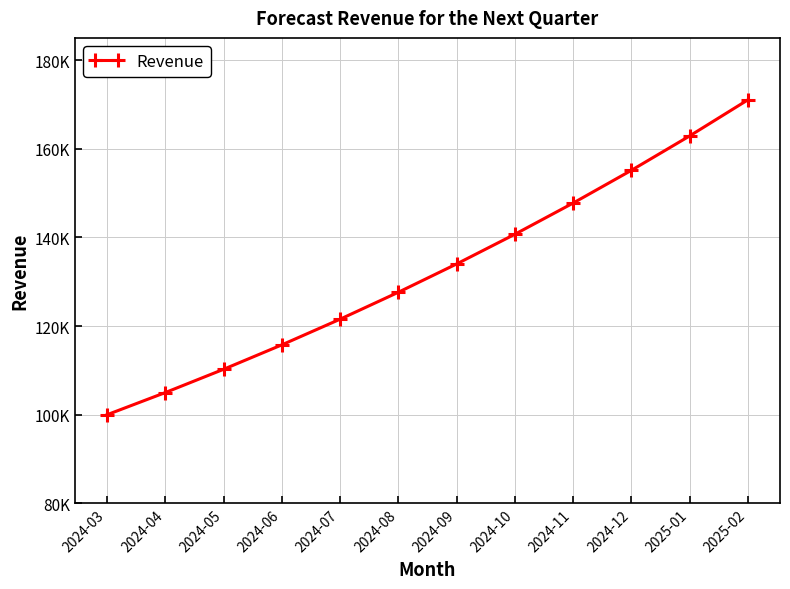

What is the value of the 10th point from the left?

155132.8